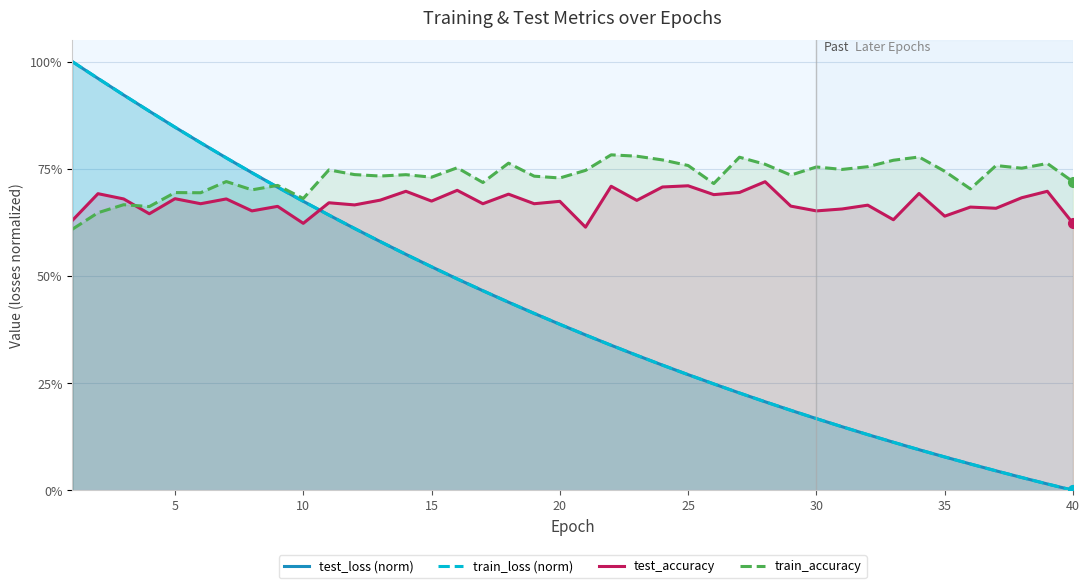

Does the chart have visible grid lines?

Yes